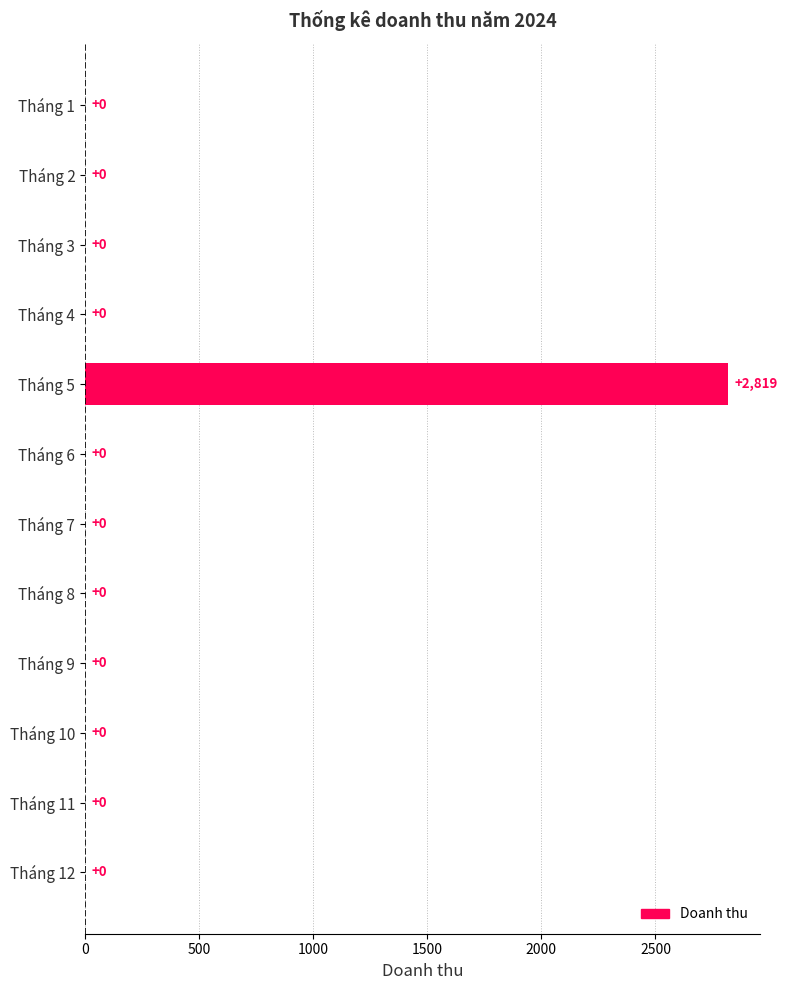

The chart shows a value of 2819 at Tháng 5. True or false?

True